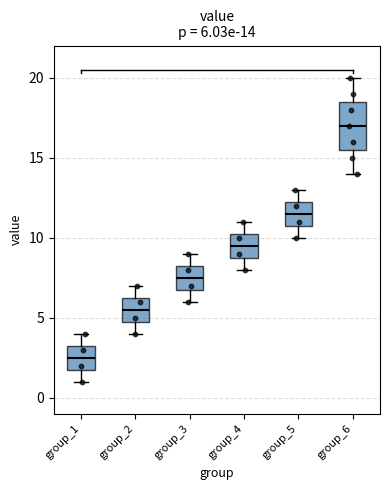

Which box has the highest median line?

group_6